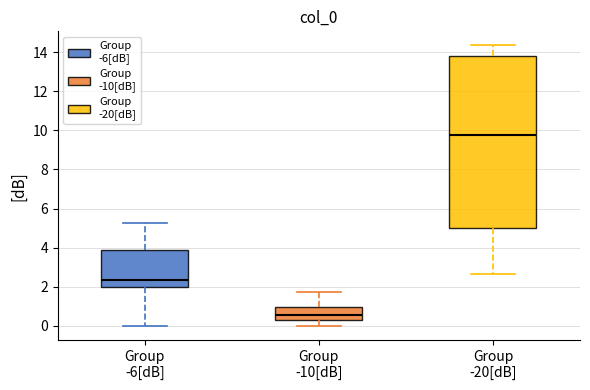

Which box is the tallest, from its lower edge to its upper edge?

Group -20[dB]